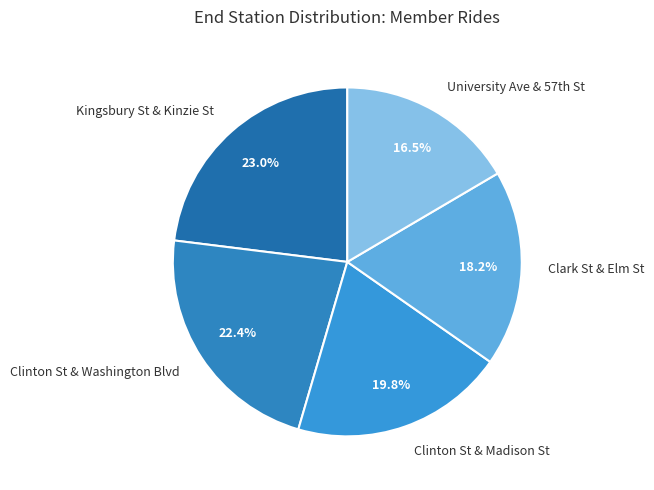

Count the number of slices in the pie.

5